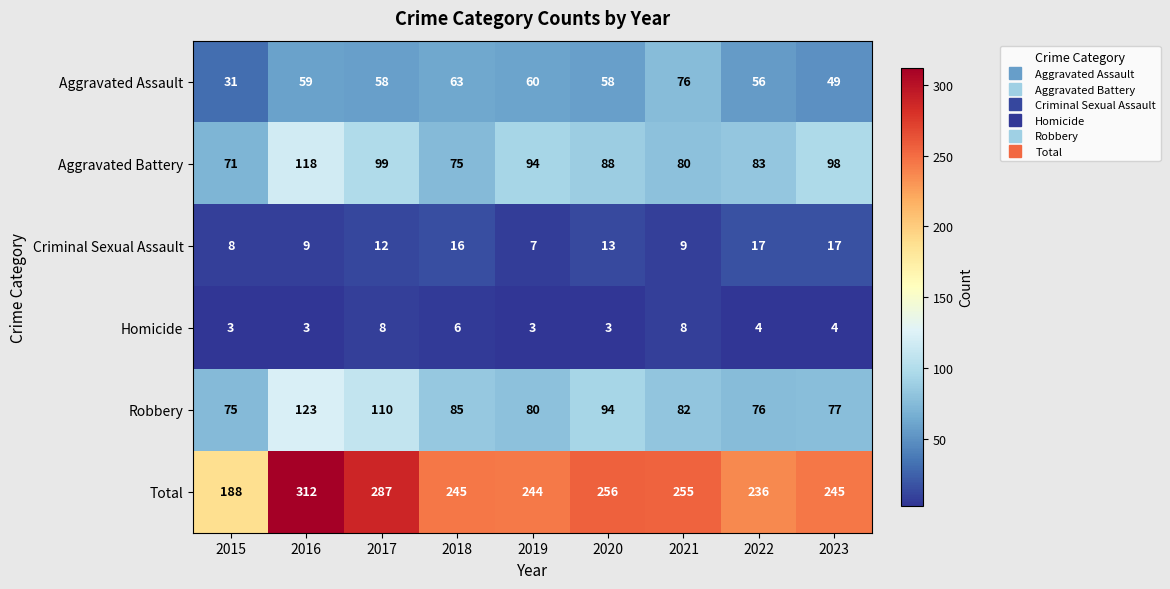

What is the difference between the Criminal Sexual Assault values at 2021 and 2020?

4